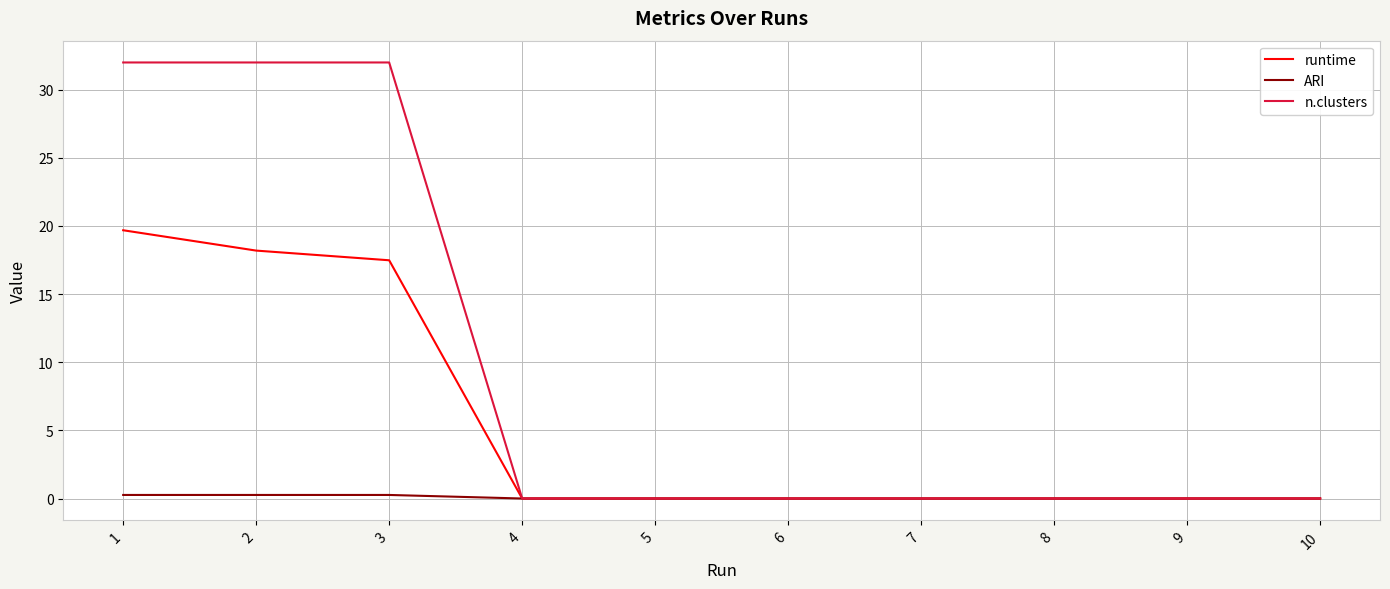

What is the sum of the ARI values at 10 and 3?

0.3